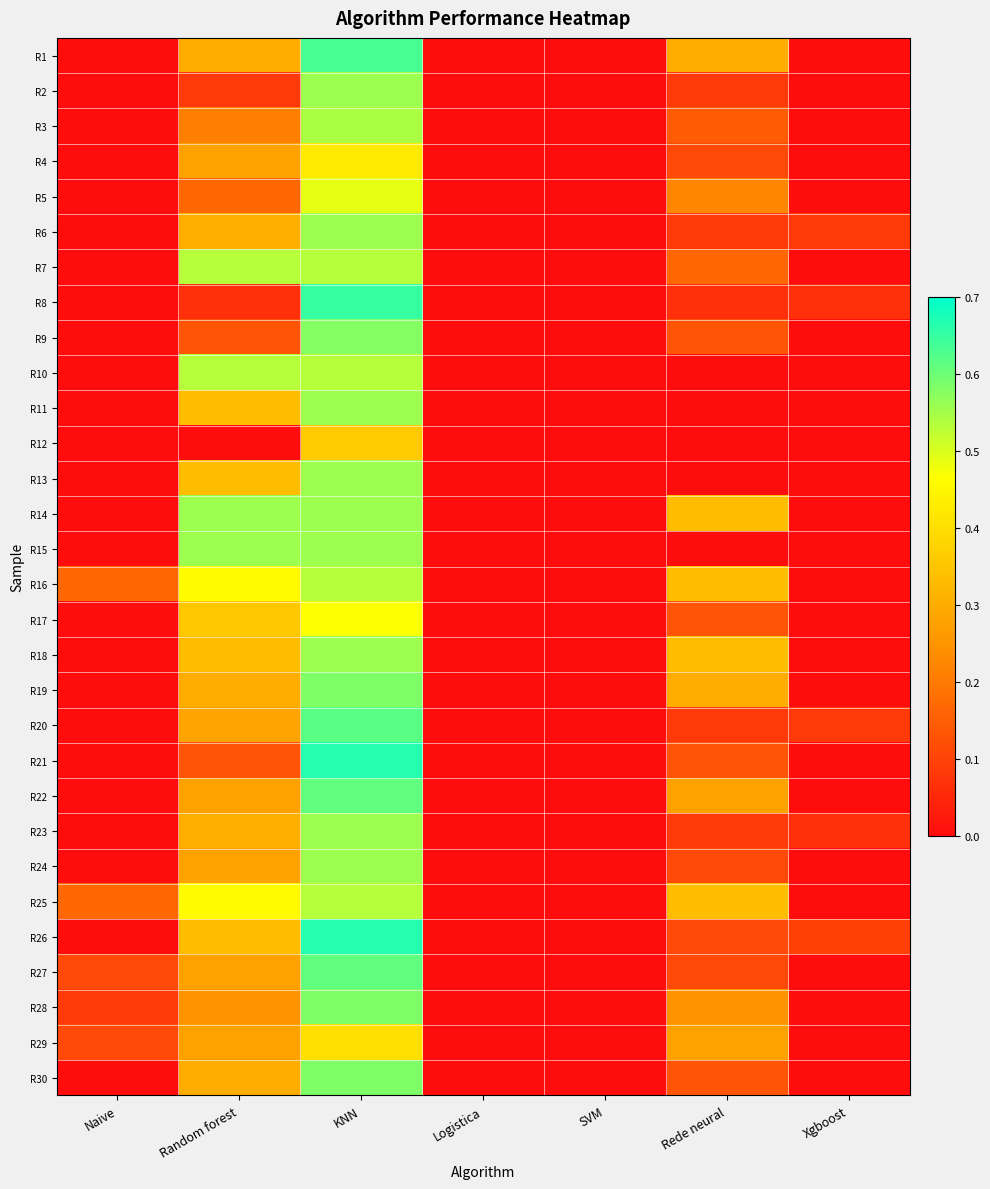

Reading right to left, list all the values displayed in this chart.

R1: Xgboost=0.0	Rede neural=0.3	SVM=0.0	Logistica=0.0	KNN=0.6	Random forest=0.3	Naive=0.0
R2: Xgboost=0.0	Rede neural=0.1	SVM=0.0	Logistica=0.0	KNN=0.6	Random forest=0.1	Naive=0.0
R3: Xgboost=0.0	Rede neural=0.1	SVM=0.0	Logistica=0.0	KNN=0.5	Random forest=0.2	Naive=0.0
R4: Xgboost=0.0	Rede neural=0.1	SVM=0.0	Logistica=0.0	KNN=0.4	Random forest=0.3	Naive=0.0
R5: Xgboost=0.0	Rede neural=0.2	SVM=0.0	Logistica=0.0	KNN=0.5	Random forest=0.2	Naive=0.0
R6: Xgboost=0.1	Rede neural=0.1	SVM=0.0	Logistica=0.0	KNN=0.6	Random forest=0.3	Naive=0.0
R7: Xgboost=0.0	Rede neural=0.2	SVM=0.0	Logistica=0.0	KNN=0.5	Random forest=0.5	Naive=0.0
R8: Xgboost=0.1	Rede neural=0.1	SVM=0.0	Logistica=0.0	KNN=0.7	Random forest=0.1	Naive=0.0
R9: Xgboost=0.0	Rede neural=0.1	SVM=0.0	Logistica=0.0	KNN=0.6	Random forest=0.1	Naive=0.0
R10: Xgboost=0.0	Rede neural=0.0	SVM=0.0	Logistica=0.0	KNN=0.5	Random forest=0.5	Naive=0.0
R11: Xgboost=0.0	Rede neural=0.0	SVM=0.0	Logistica=0.0	KNN=0.6	Random forest=0.3	Naive=0.0
R12: Xgboost=0.0	Rede neural=0.0	SVM=0.0	Logistica=0.0	KNN=0.4	Random forest=0.0	Naive=0.0
R13: Xgboost=0.0	Rede neural=0.0	SVM=0.0	Logistica=0.0	KNN=0.6	Random forest=0.3	Naive=0.0
R14: Xgboost=0.0	Rede neural=0.3	SVM=0.0	Logistica=0.0	KNN=0.6	Random forest=0.6	Naive=0.0
R15: Xgboost=0.0	Rede neural=0.0	SVM=0.0	Logistica=0.0	KNN=0.6	Random forest=0.6	Naive=0.0
R16: Xgboost=0.0	Rede neural=0.3	SVM=0.0	Logistica=0.0	KNN=0.5	Random forest=0.5	Naive=0.2
R17: Xgboost=0.0	Rede neural=0.1	SVM=0.0	Logistica=0.0	KNN=0.5	Random forest=0.4	Naive=0.0
R18: Xgboost=0.0	Rede neural=0.3	SVM=0.0	Logistica=0.0	KNN=0.6	Random forest=0.3	Naive=0.0
R19: Xgboost=0.0	Rede neural=0.3	SVM=0.0	Logistica=0.0	KNN=0.6	Random forest=0.3	Naive=0.0
R20: Xgboost=0.1	Rede neural=0.1	SVM=0.0	Logistica=0.0	KNN=0.6	Random forest=0.3	Naive=0.0
R21: Xgboost=0.0	Rede neural=0.1	SVM=0.0	Logistica=0.0	KNN=0.7	Random forest=0.1	Naive=0.0
R22: Xgboost=0.0	Rede neural=0.3	SVM=0.0	Logistica=0.0	KNN=0.6	Random forest=0.3	Naive=0.0
R23: Xgboost=0.1	Rede neural=0.1	SVM=0.0	Logistica=0.0	KNN=0.6	Random forest=0.3	Naive=0.0
R24: Xgboost=0.0	Rede neural=0.1	SVM=0.0	Logistica=0.0	KNN=0.6	Random forest=0.3	Naive=0.0
R25: Xgboost=0.0	Rede neural=0.3	SVM=0.0	Logistica=0.0	KNN=0.5	Random forest=0.5	Naive=0.2
R26: Xgboost=0.1	Rede neural=0.1	SVM=0.0	Logistica=0.0	KNN=0.7	Random forest=0.3	Naive=0.0
R27: Xgboost=0.0	Rede neural=0.1	SVM=0.0	Logistica=0.0	KNN=0.6	Random forest=0.3	Naive=0.1
R28: Xgboost=0.0	Rede neural=0.2	SVM=0.0	Logistica=0.0	KNN=0.6	Random forest=0.2	Naive=0.1
R29: Xgboost=0.0	Rede neural=0.3	SVM=0.0	Logistica=0.0	KNN=0.4	Random forest=0.3	Naive=0.1
R30: Xgboost=0.0	Rede neural=0.1	SVM=0.0	Logistica=0.0	KNN=0.6	Random forest=0.3	Naive=0.0